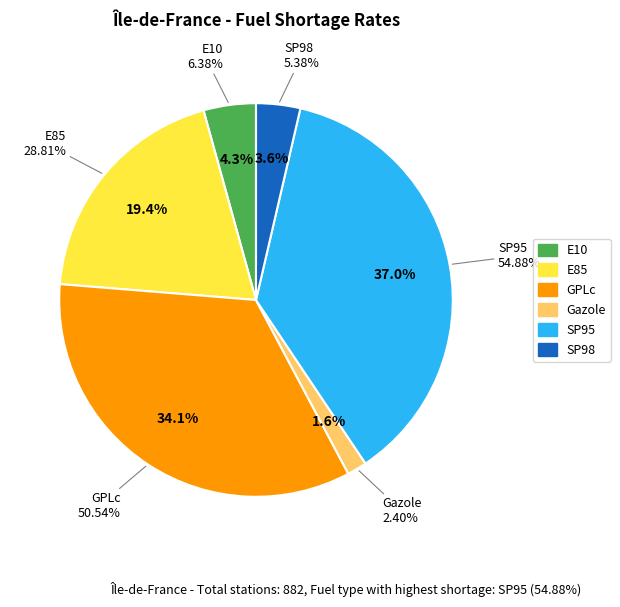

The Gazole slice represents 11% of the pie. True or false?

False